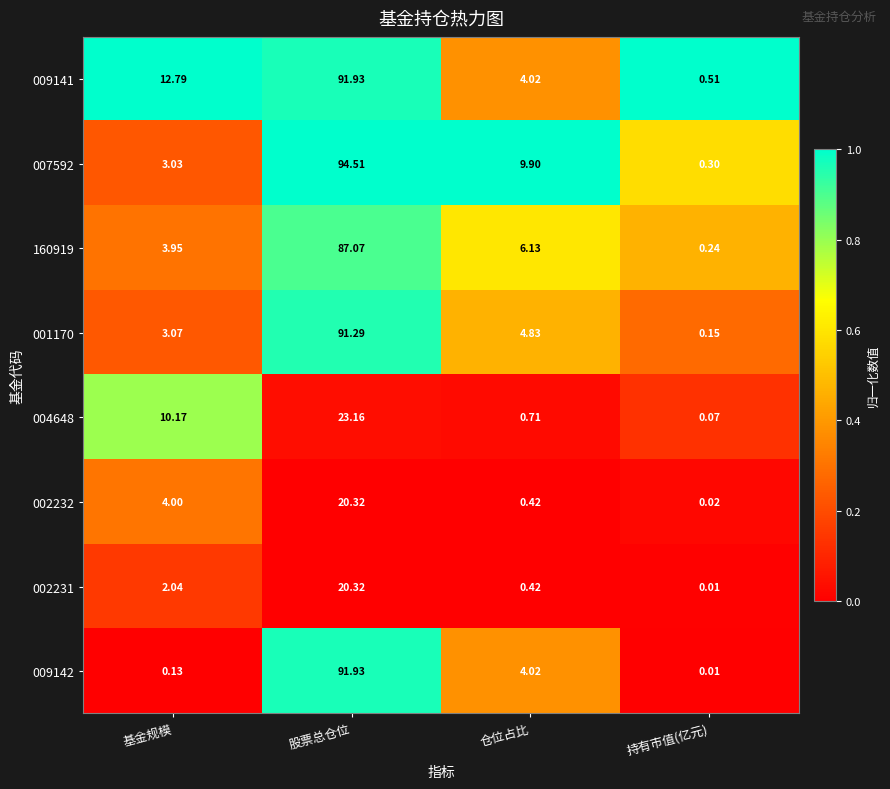

Which label corresponds to the largest value in the chart?

股票总仓位